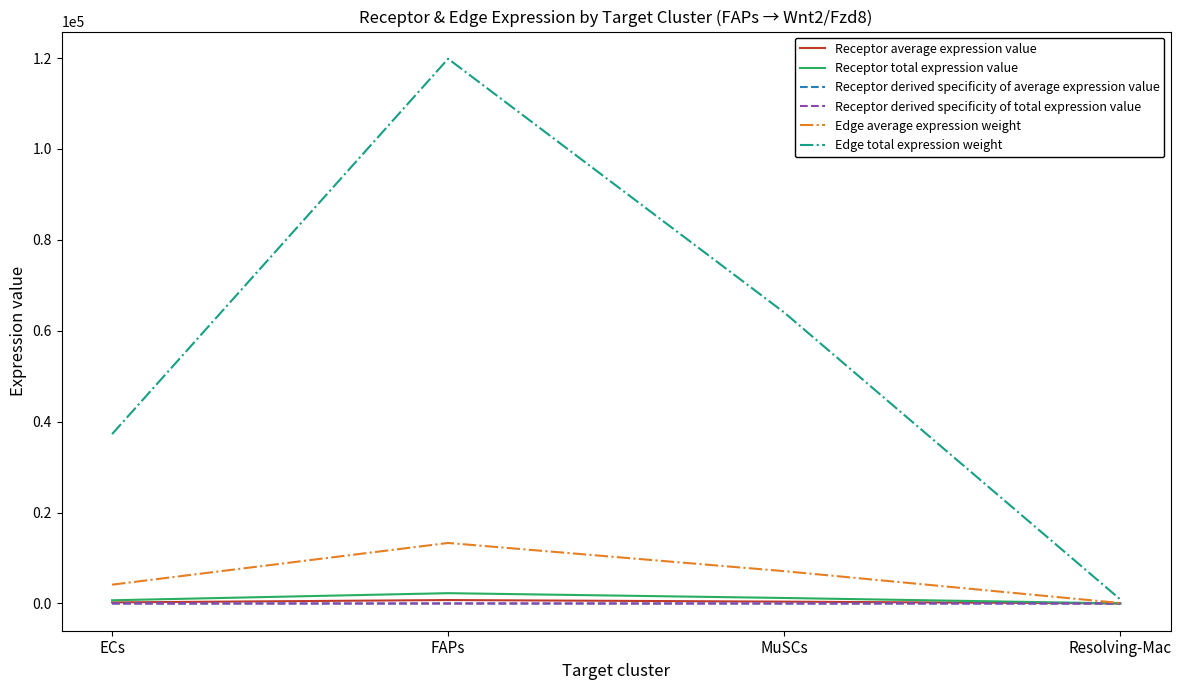

The Receptor derived specificity of average expression value series shows 0.1 at MuSCs. True or false?

False